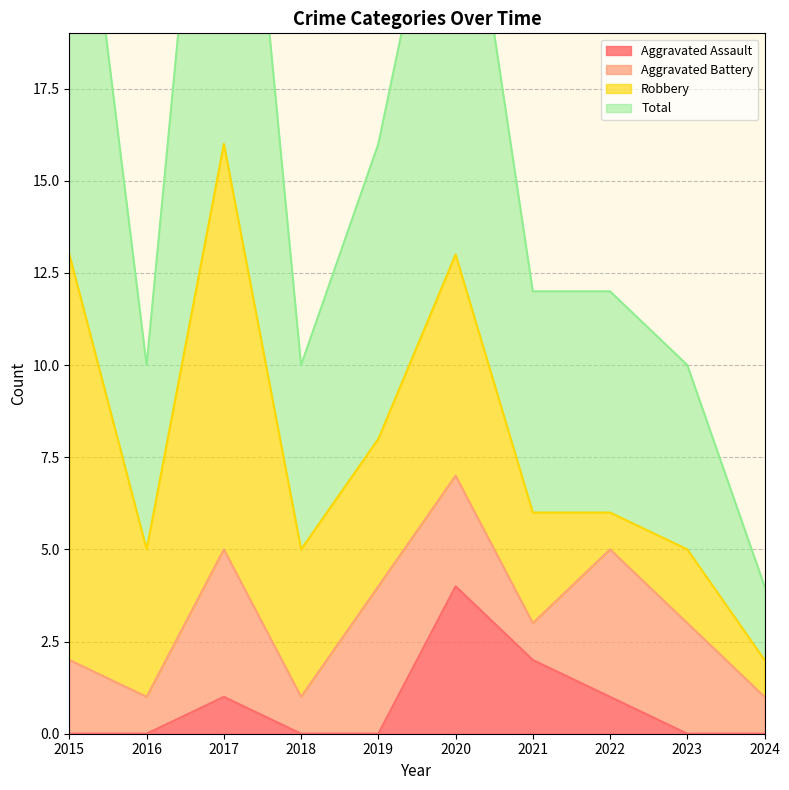

Between 2021 and 2024, which is larger?

2021